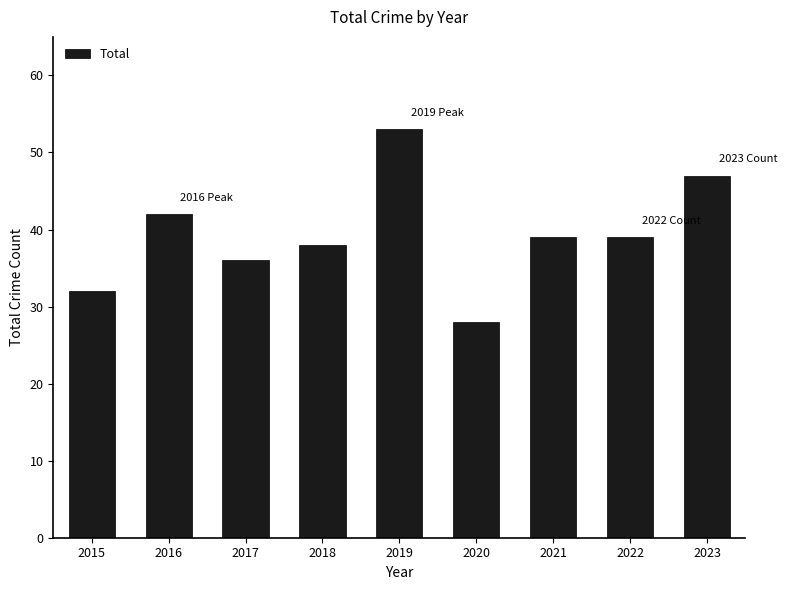

What is the change in value from 2015 to 2016?

+10